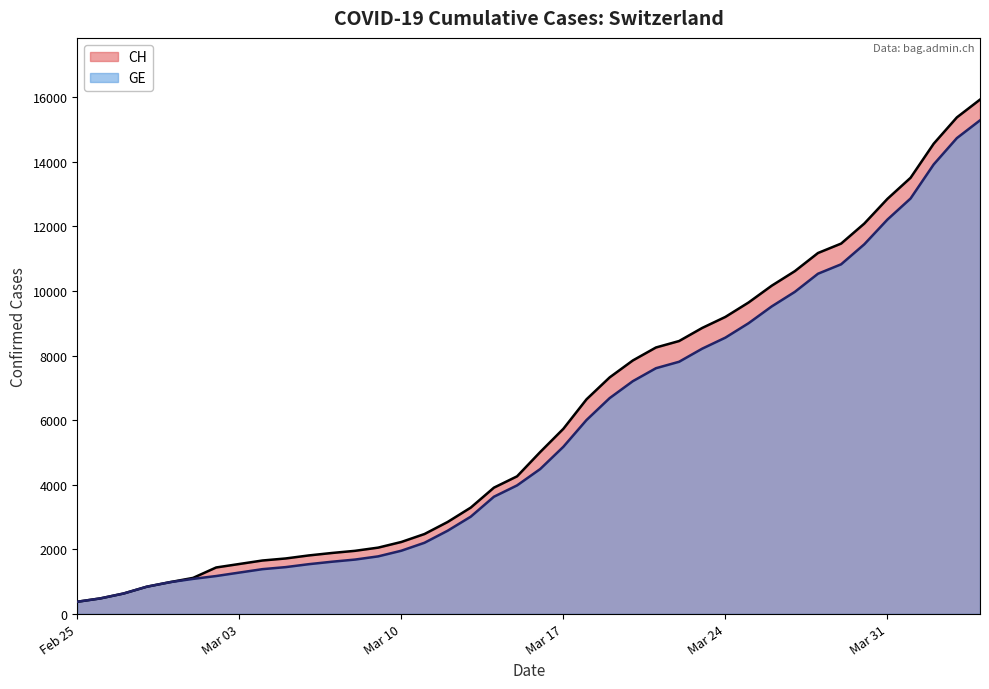

The CH series shows 13928 at Mar 24. True or false?

False